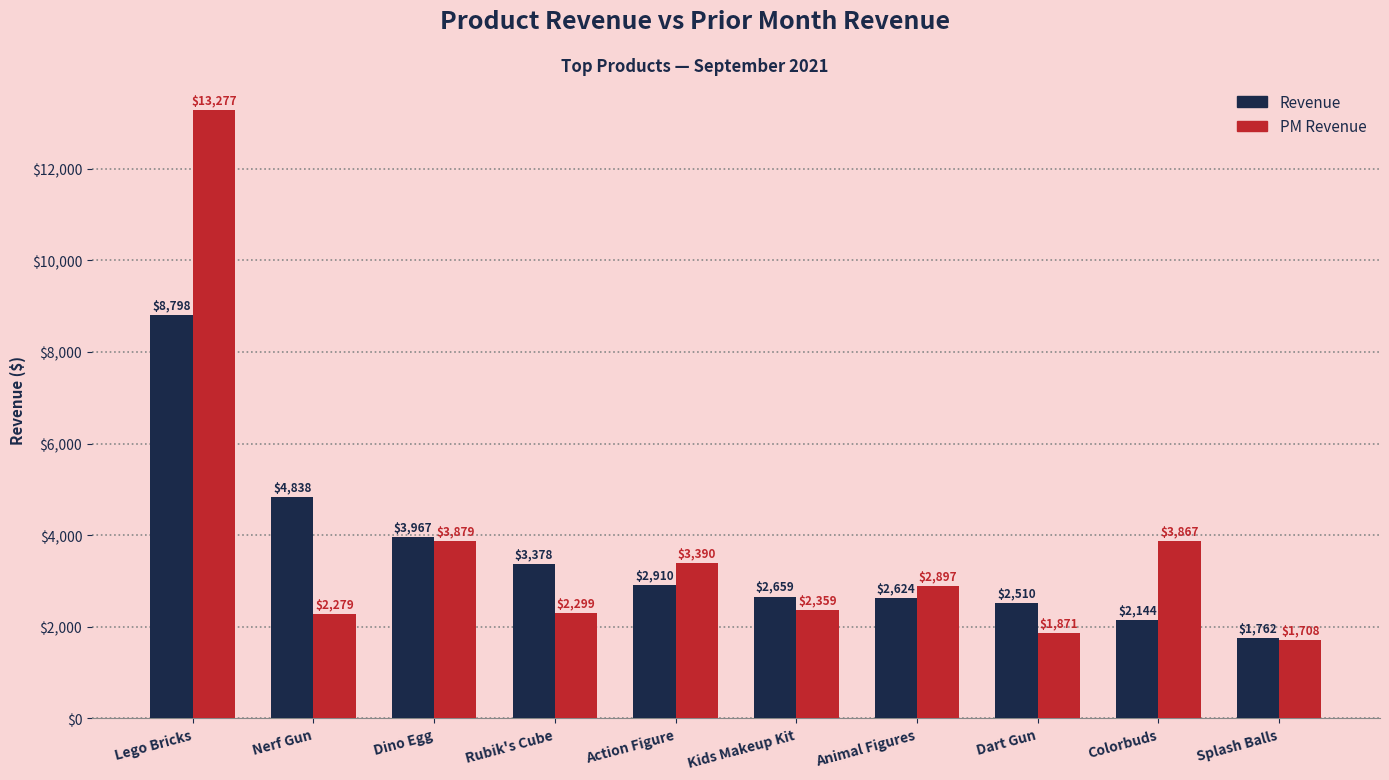

Which series has the widest spread of values?

PM Revenue